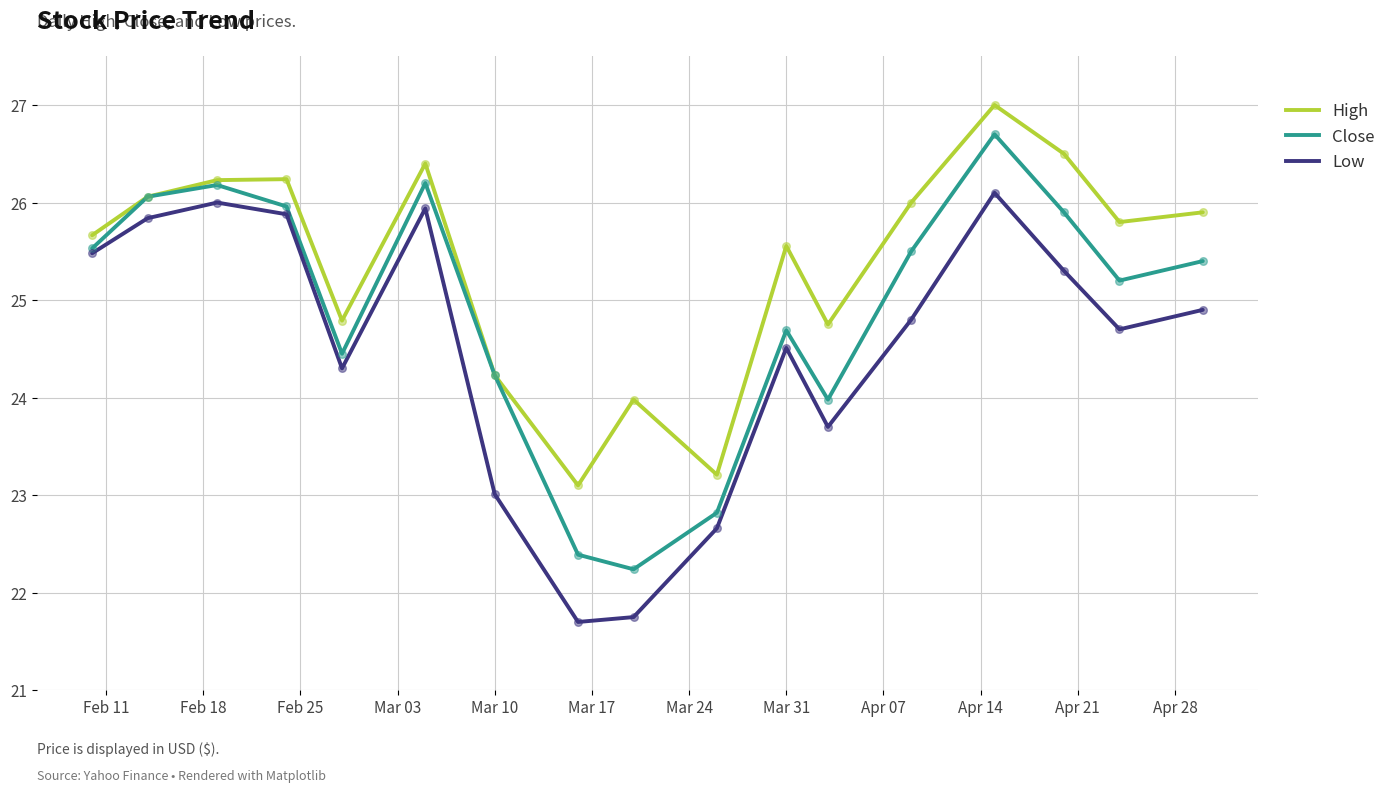

Which series has the largest total across all categories?

High